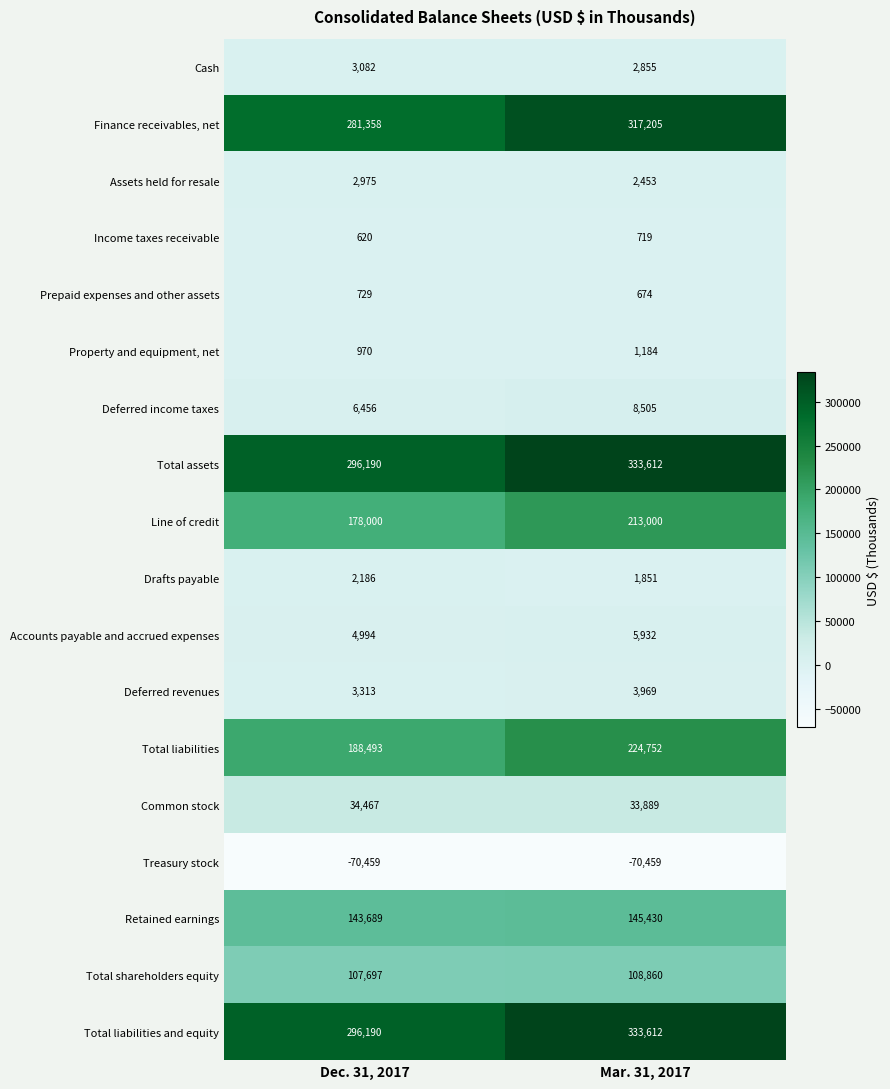

What is the difference between the maximum and minimum values in the Accounts payable and accrued expenses series?

938